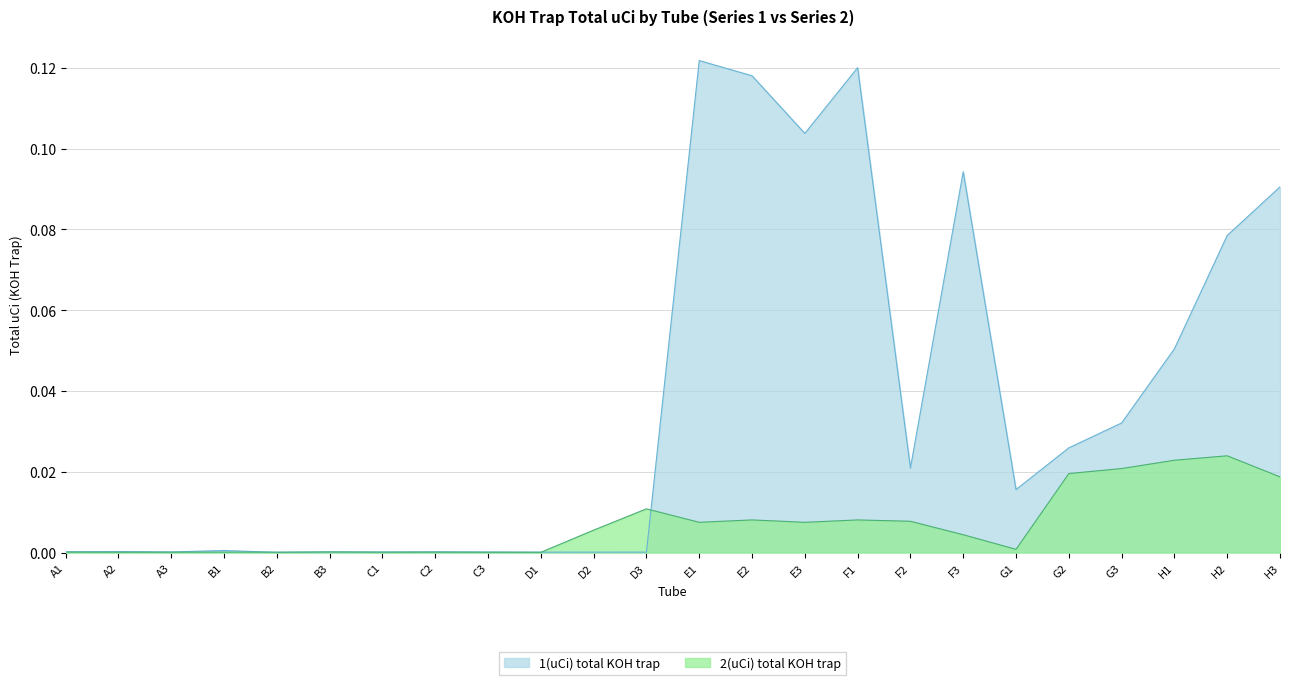

Between which two adjacent categories do 1(uCi) total KOH trap and 2(uCi) total KOH trap first intersect?

B1 and B2